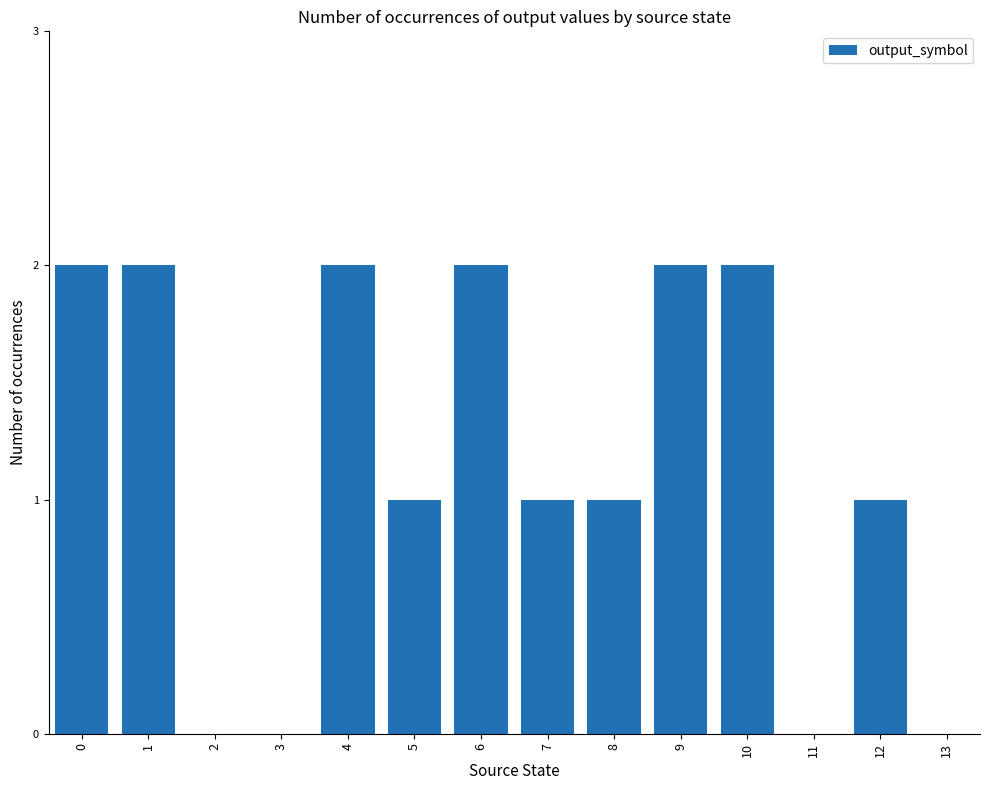

What is the ratio of the value at 6 to the value at 0?

1.0